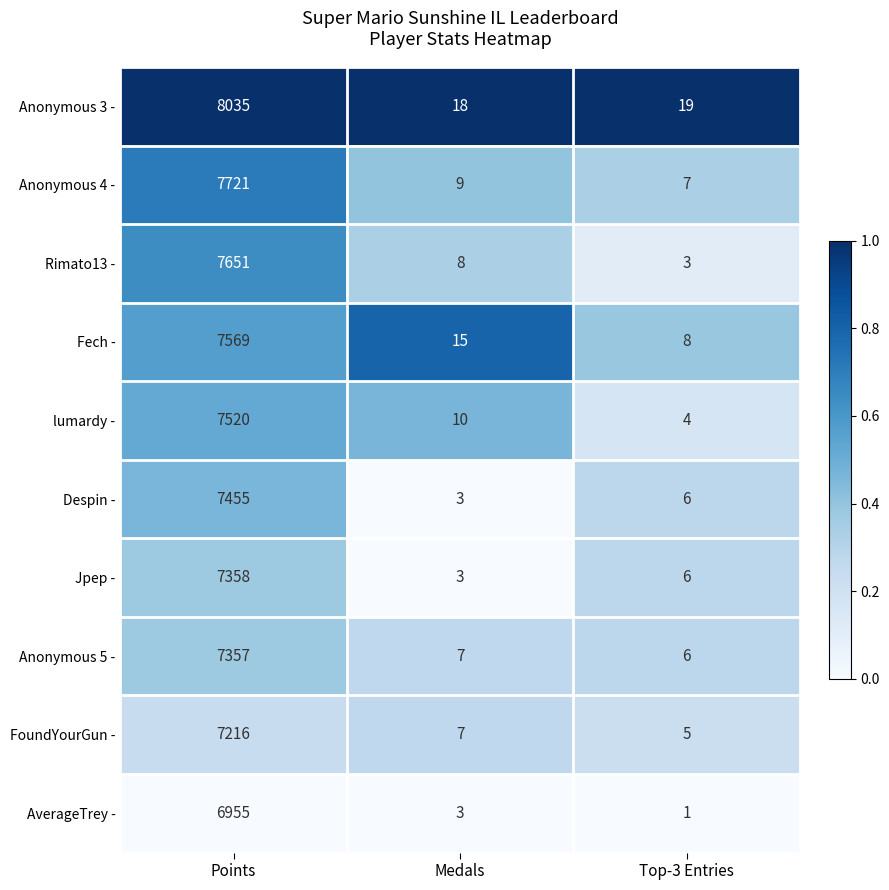

Where is AverageTrey - nearest to the value 3478?

Medals